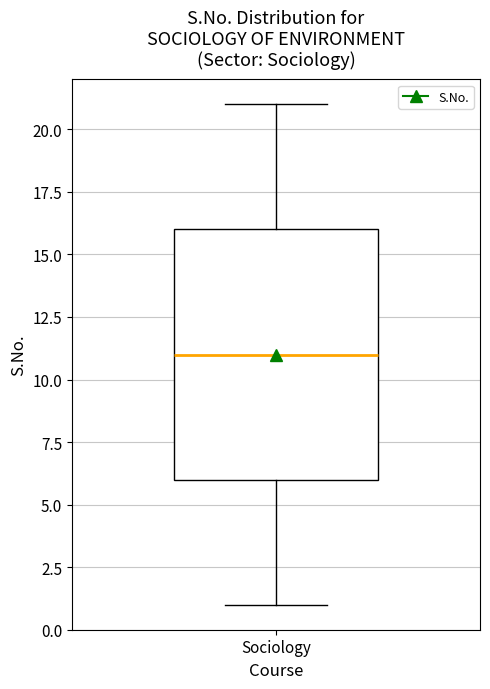

Transcribe this box plot: give where the median line is, the range the box spans, and where the two whiskers end, as read against the y-axis. The values are not printed on the chart, so give them approximately, as read against the axis.

median 11, box 6 to 16, whiskers 1 to 21